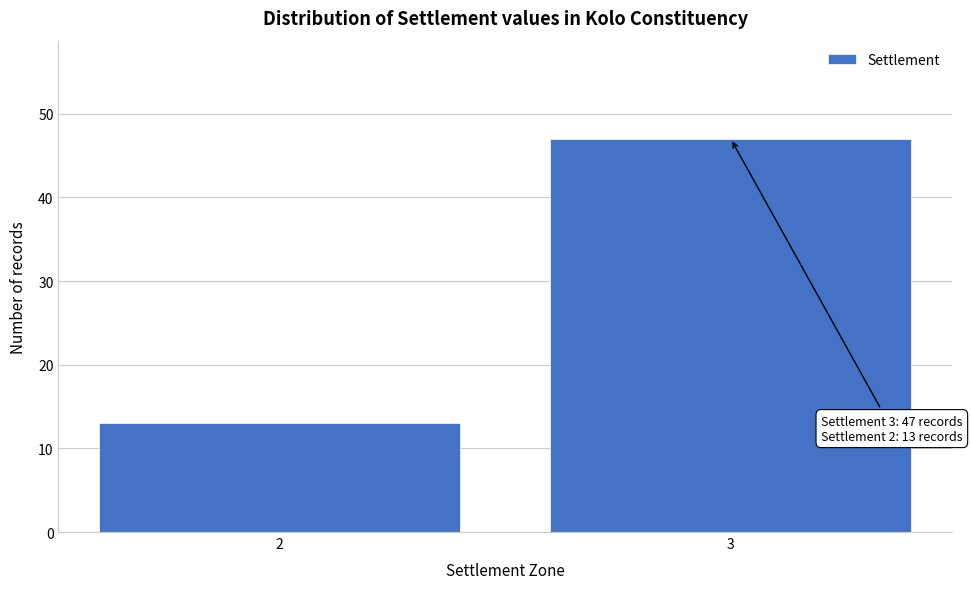

Reading left to right, extract all data points from this chart.

2=13	3=47